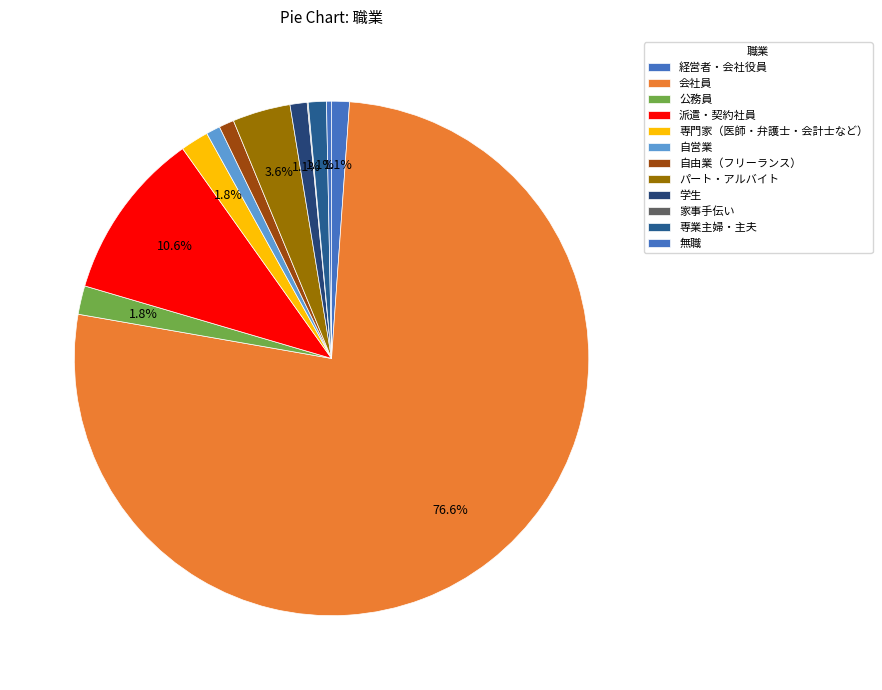

Is it true that 派遣・契約社員 is 11% of the pie?

True